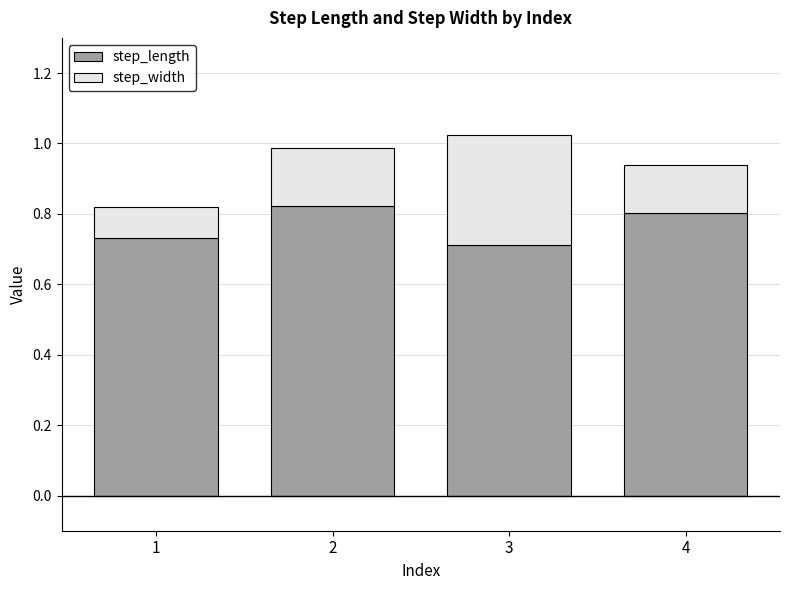

The value of step_length at 1 is 1.2. True or false?

False